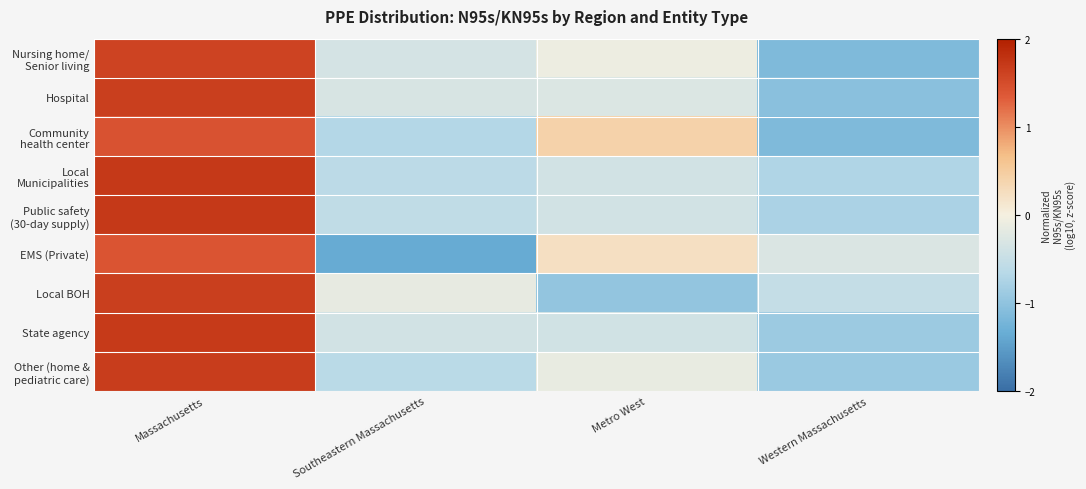

What is the total value across all series at Massachusetts?

14.5